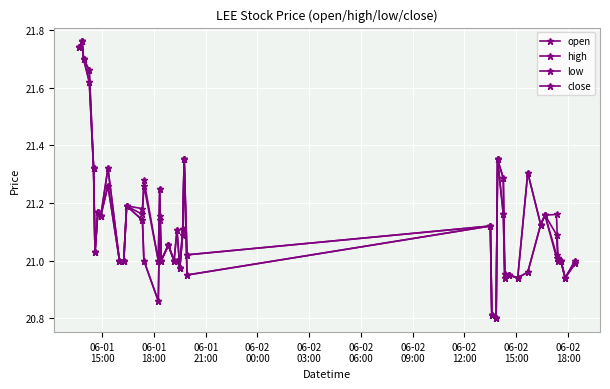

At which label is close closest to 21?

06-02
18:00